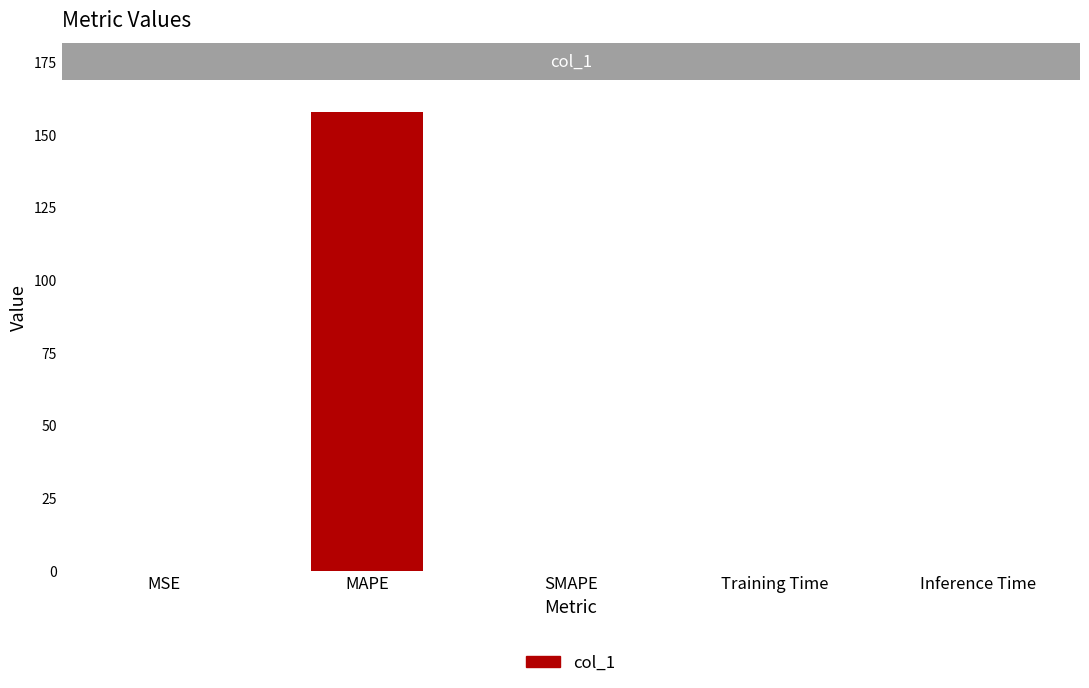

What is the change in value from MAPE to Inference Time?

-157.7